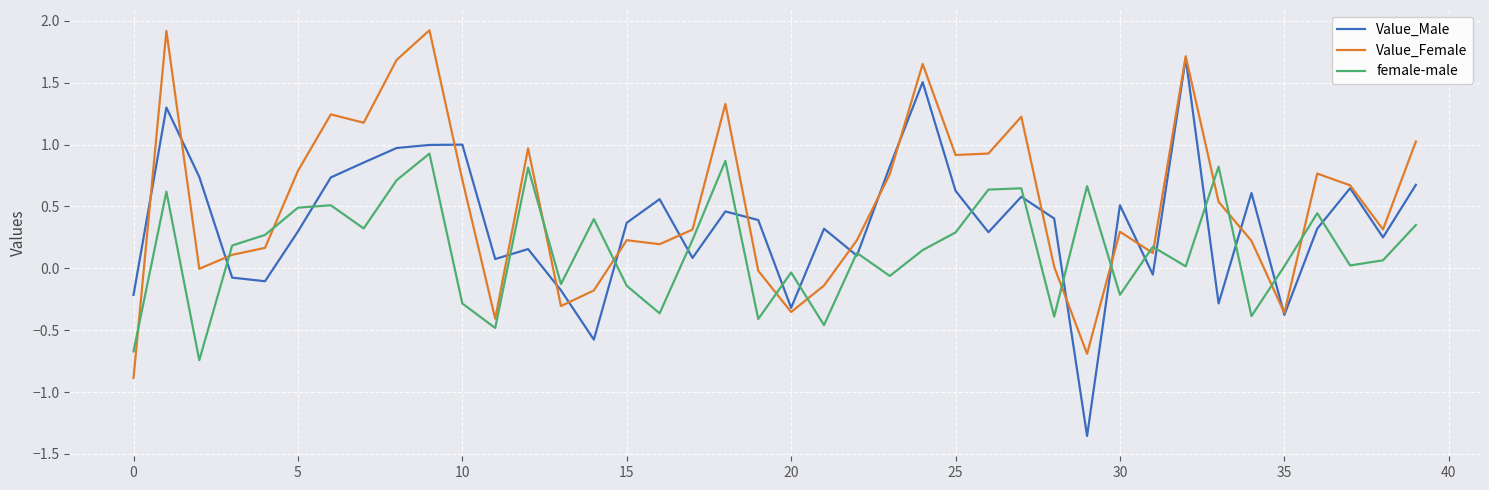

What is the maximum value for Value_Female?

1.9